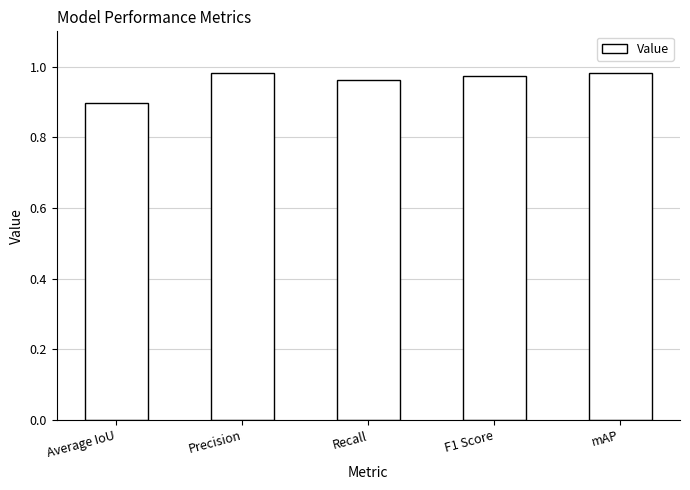

The chart shows a value of 1.5 at Average IoU. True or false?

False